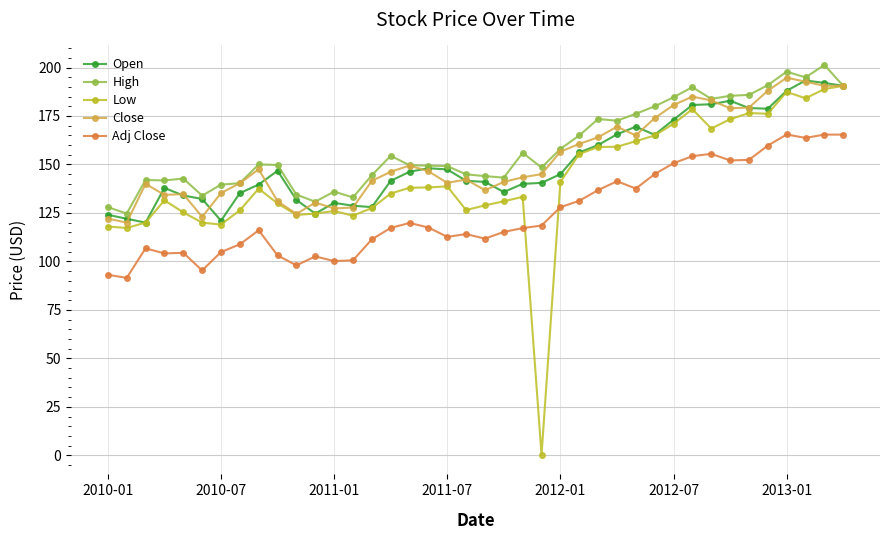

True or false: Low has more than 2 points higher than both neighbors.

True